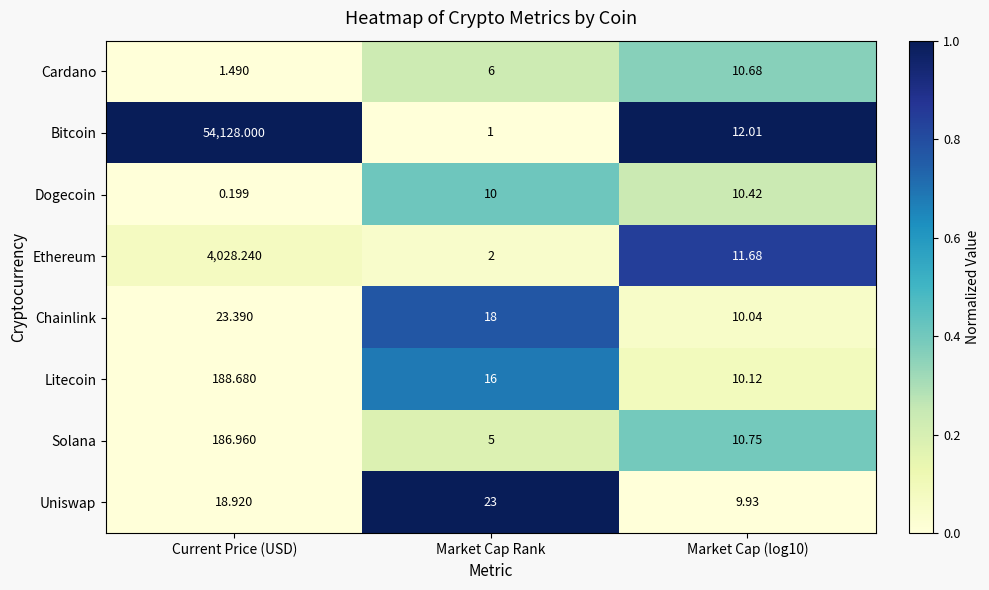

Which series has the largest total across all categories?

Bitcoin